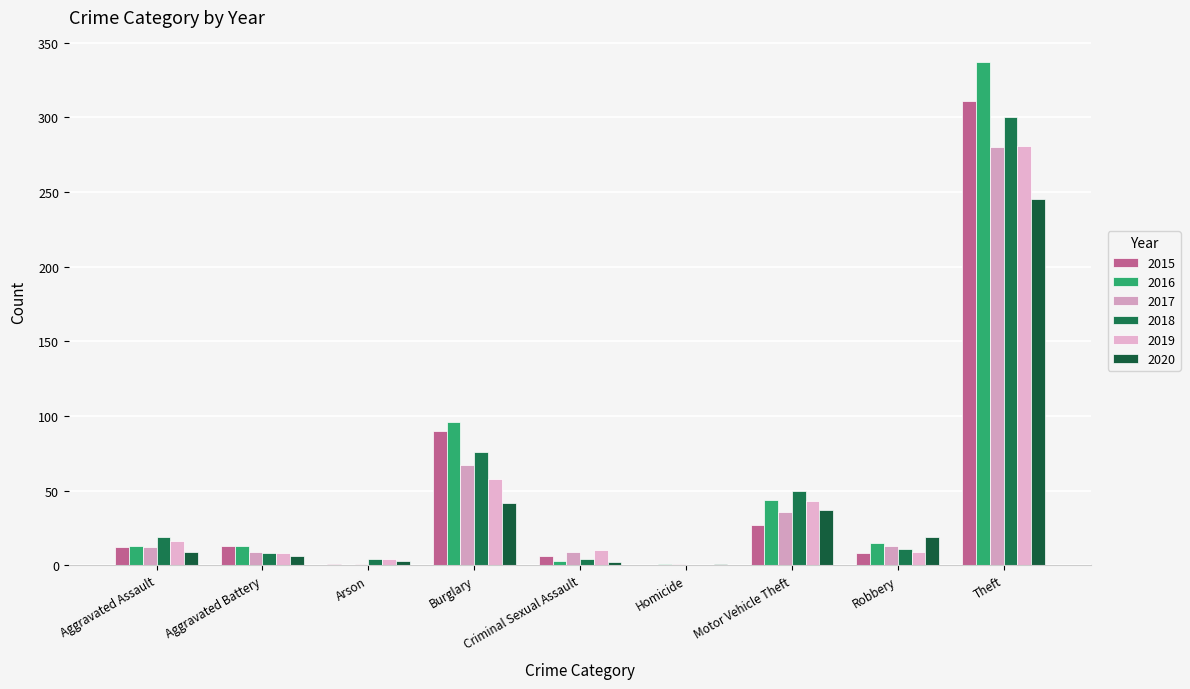

Are the bars horizontal?

No